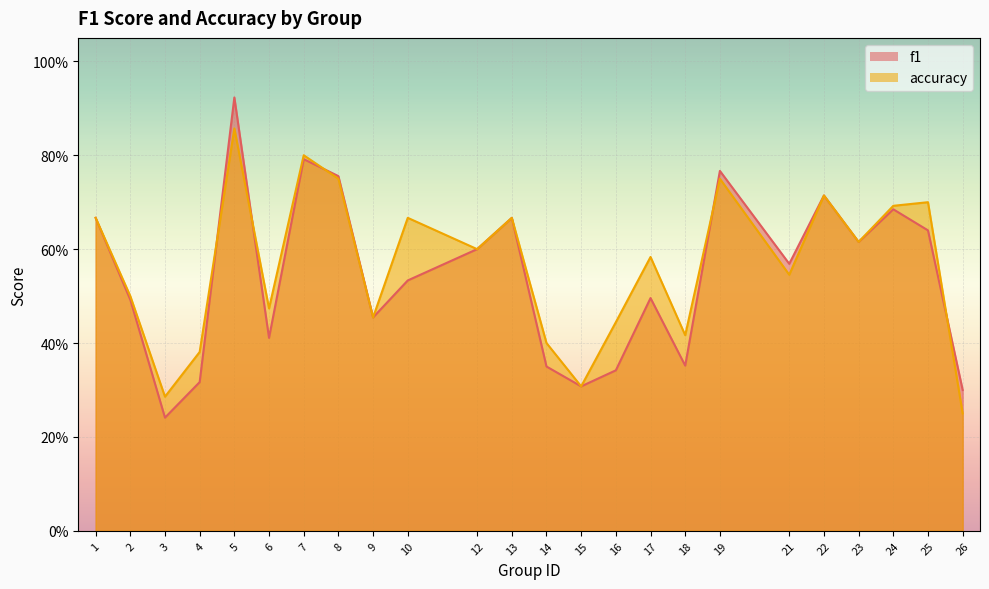

Rank the series at 21 from lowest to highest value.

accuracy, f1